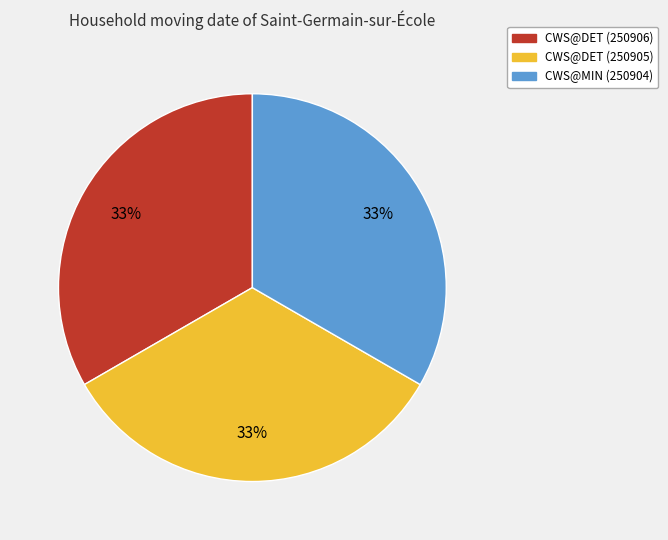

Is it true that CWS@DET (250906) is 33% of the pie?

True